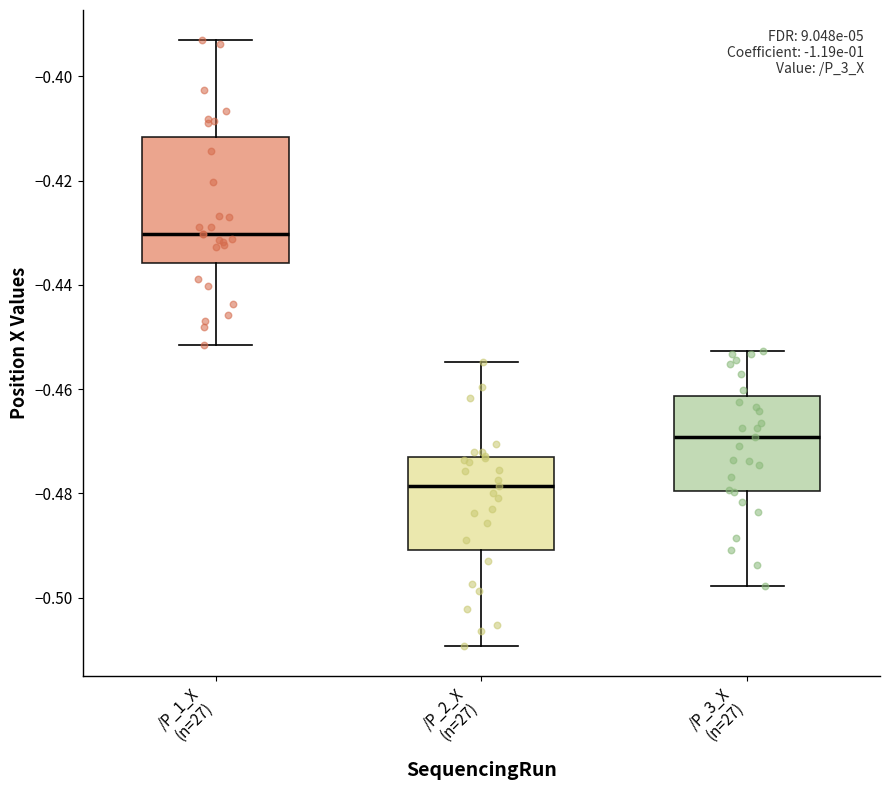

Reading left to right, transcribe this box plot: for each box, give where its median line is, the range the box spans, and where its two whiskers end, as read against the y-axis. The values are not printed on the chart, so give them approximately, as read against the axis.

/P_1_X (n=27): median -0.430, box -0.436 to -0.412, whiskers -0.452 to -0.394
/P_2_X (n=27): median -0.478, box -0.490 to -0.474, whiskers -0.510 to -0.454
/P_3_X (n=27): median -0.470, box -0.480 to -0.462, whiskers -0.498 to -0.452